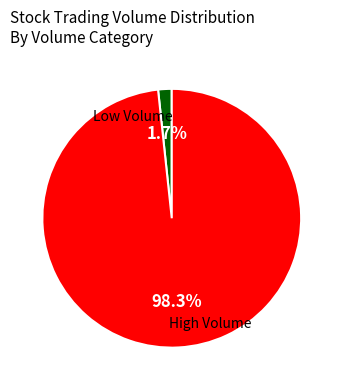

Is there a majority slice in this chart?

Yes